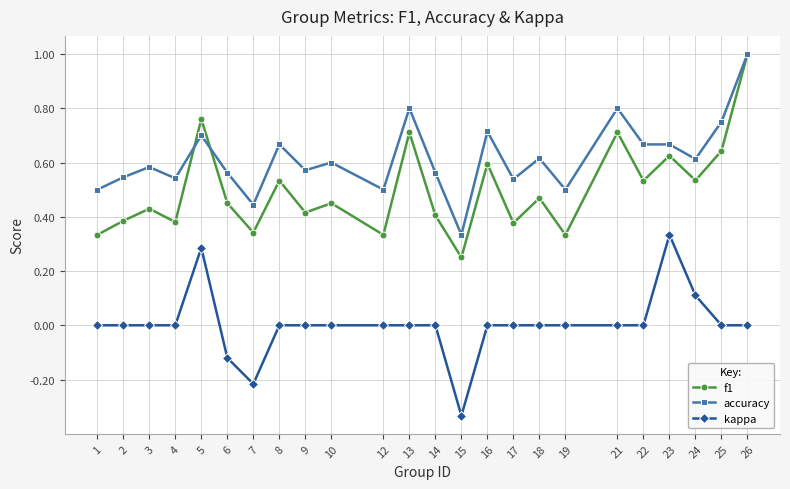

True or false: accuracy has a value of 0.6 at 24.

True